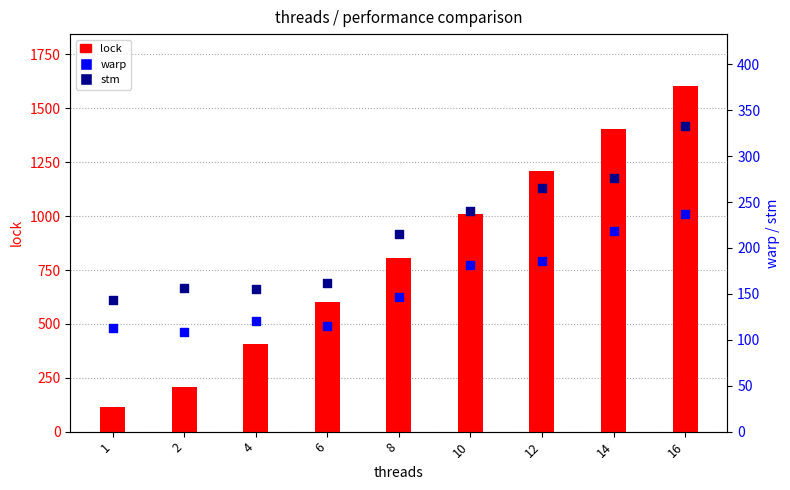

Which series contains the lowest Y value?

warp